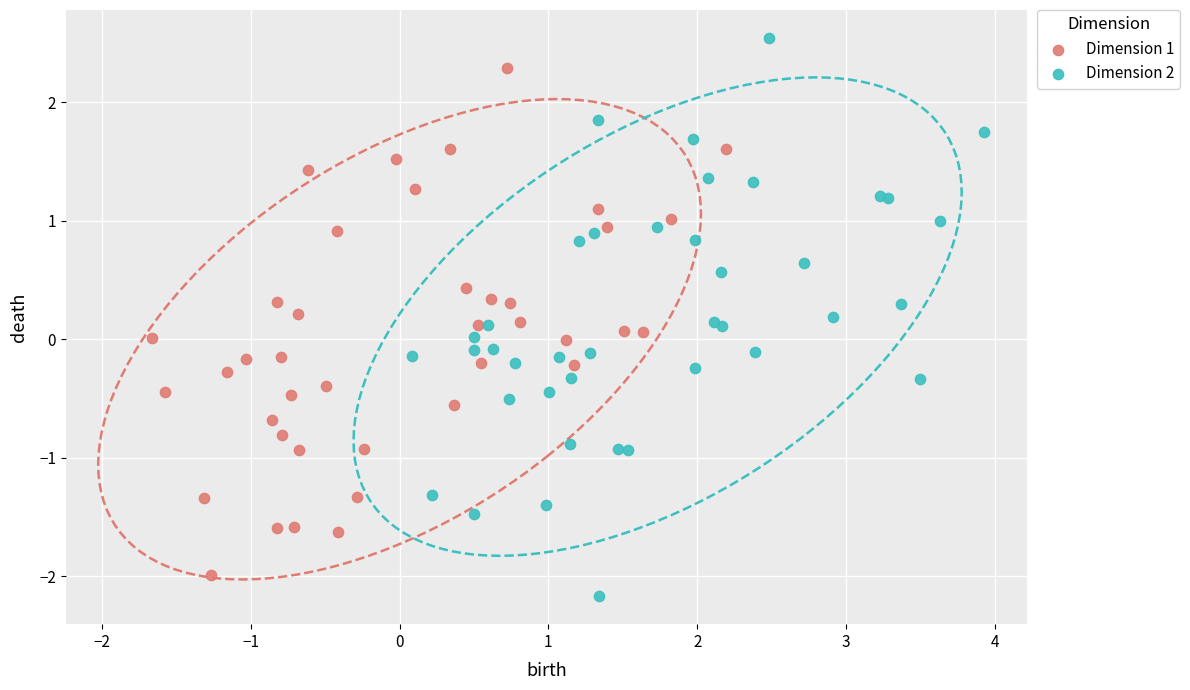

Which series reaches the maximum Y coordinate?

Dimension 2